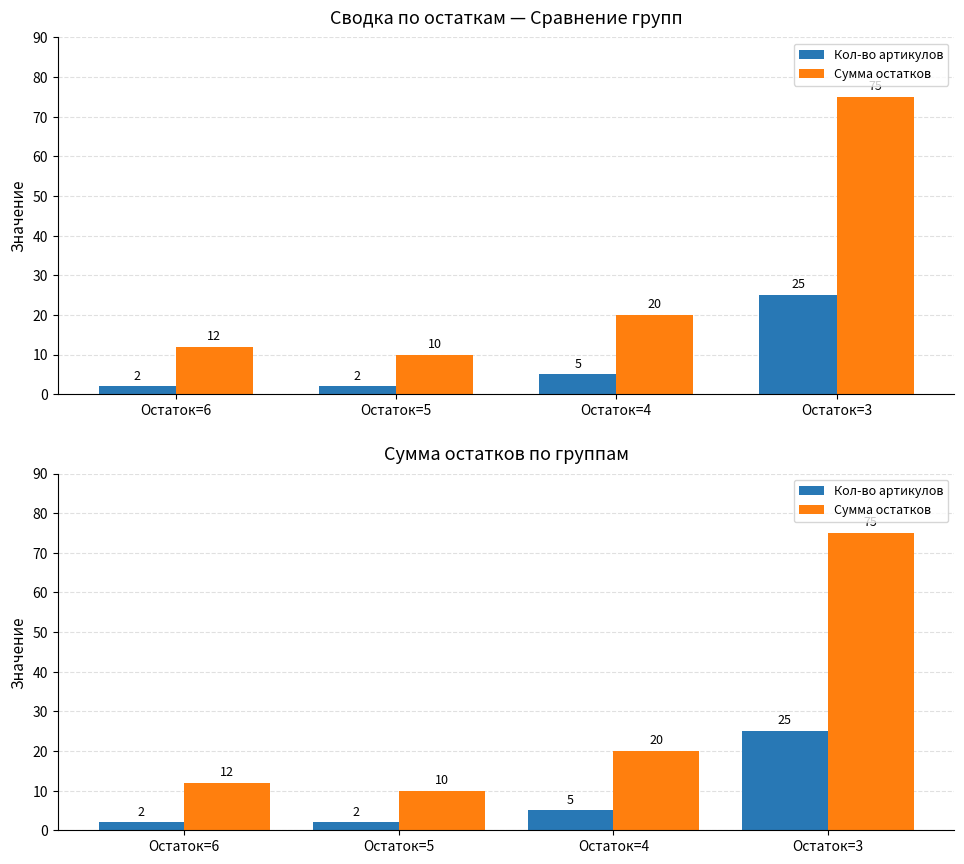

What is the difference between the highest and lowest values at Остаток=6?

10